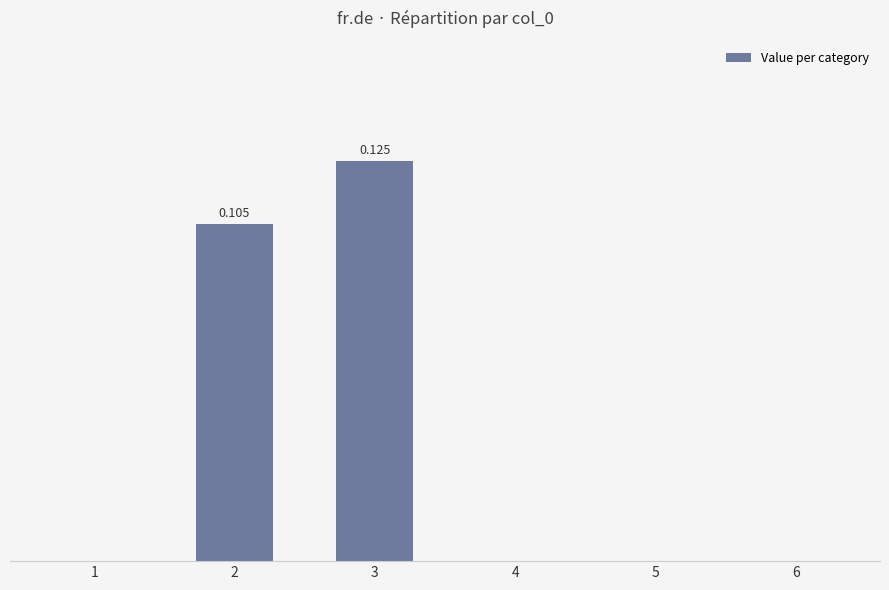

Rank the categories by value from highest to lowest.

3, 2, 1, 4, 5, 6